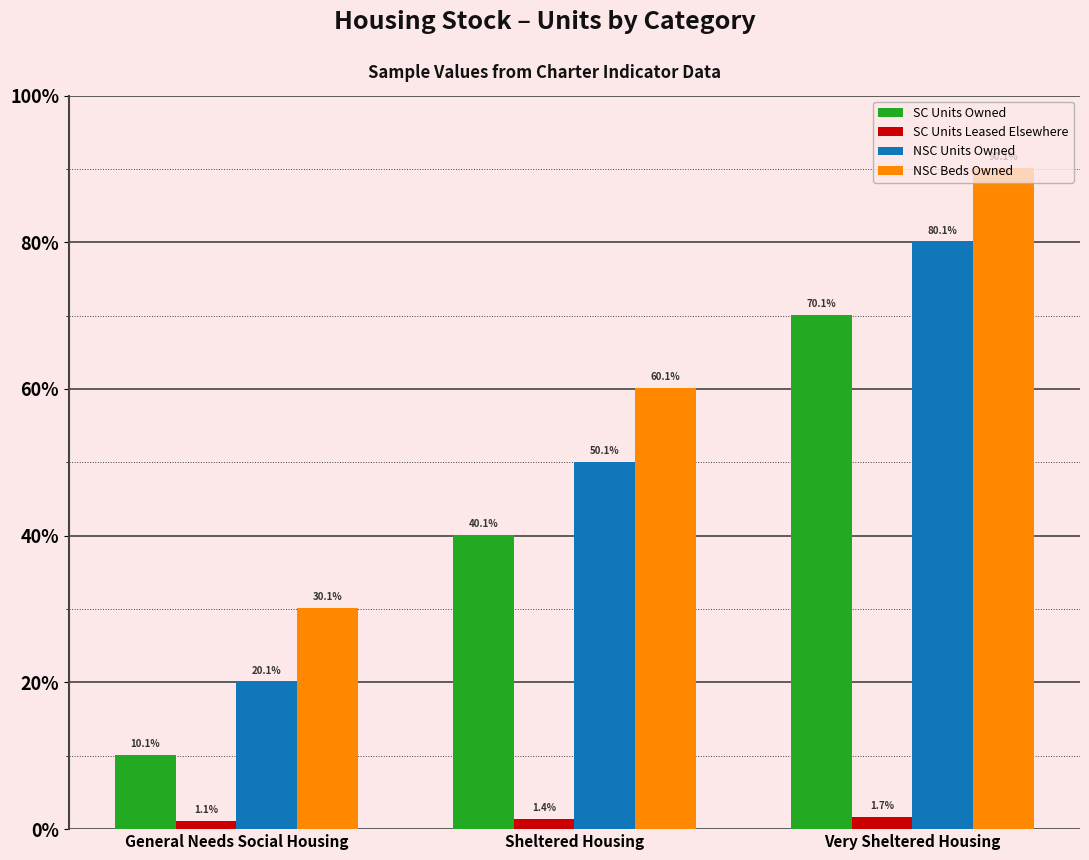

Reading right to left, list all the values displayed in this chart.

SC Units Owned: Very Sheltered Housing=701	Sheltered Housing=401	General Needs Social Housing=101
SC Units Leased Elsewhere: Very Sheltered Housing=17	Sheltered Housing=14	General Needs Social Housing=11
NSC Units Owned: Very Sheltered Housing=801	Sheltered Housing=501	General Needs Social Housing=201
NSC Beds Owned: Very Sheltered Housing=901	Sheltered Housing=601	General Needs Social Housing=301